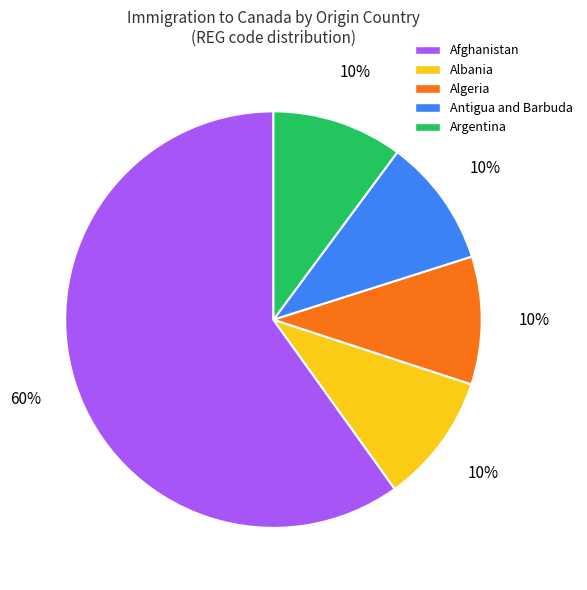

Between Antigua and Barbuda and Afghanistan, which is larger?

Afghanistan